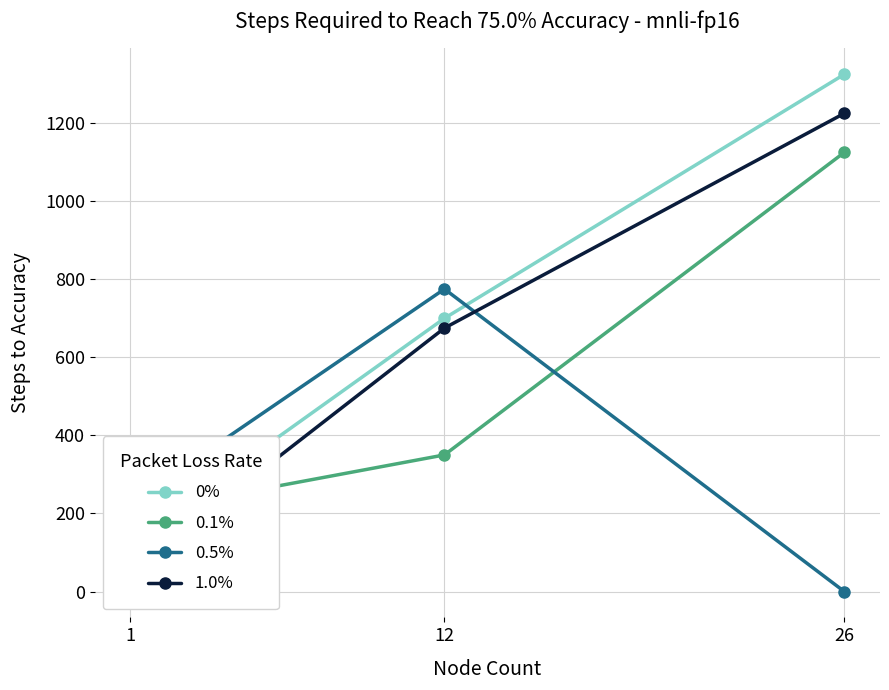

The 1.0% series shows 50 at 1. True or false?

True